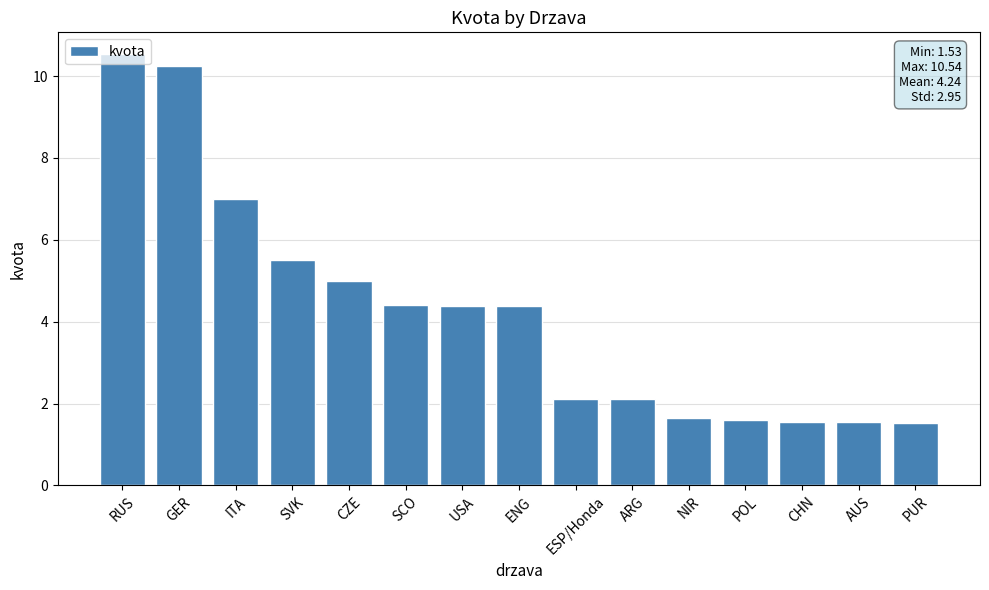

Which label corresponds to the largest value in the chart?

RUS